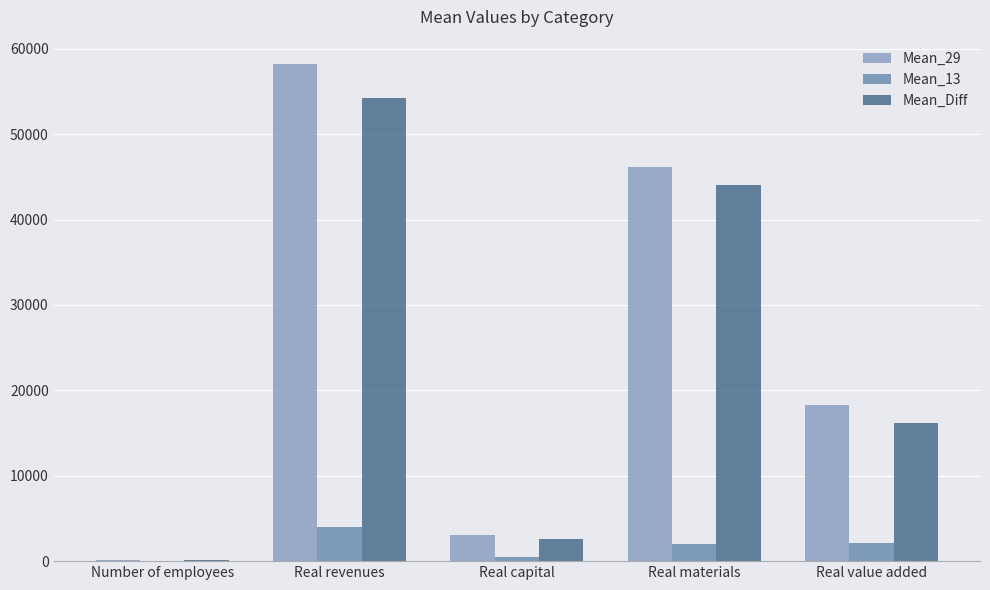

What are all the series names shown in the legend?

Mean_29, Mean_13, Mean_Diff